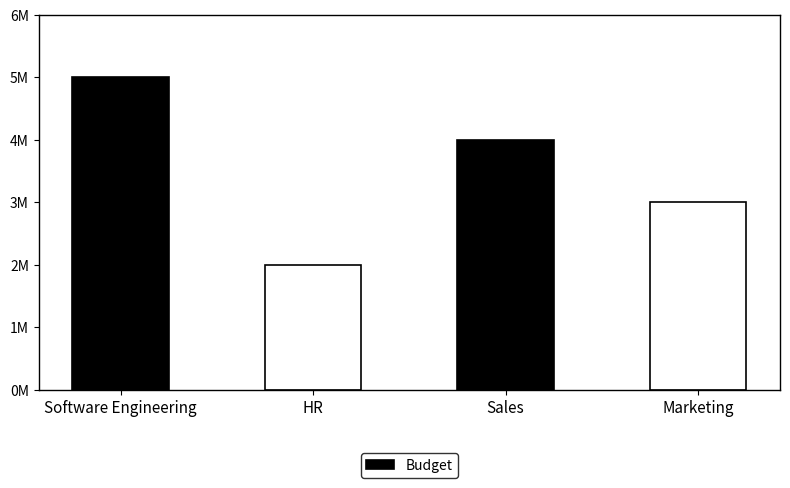

Does the chart contain any negative values?

No